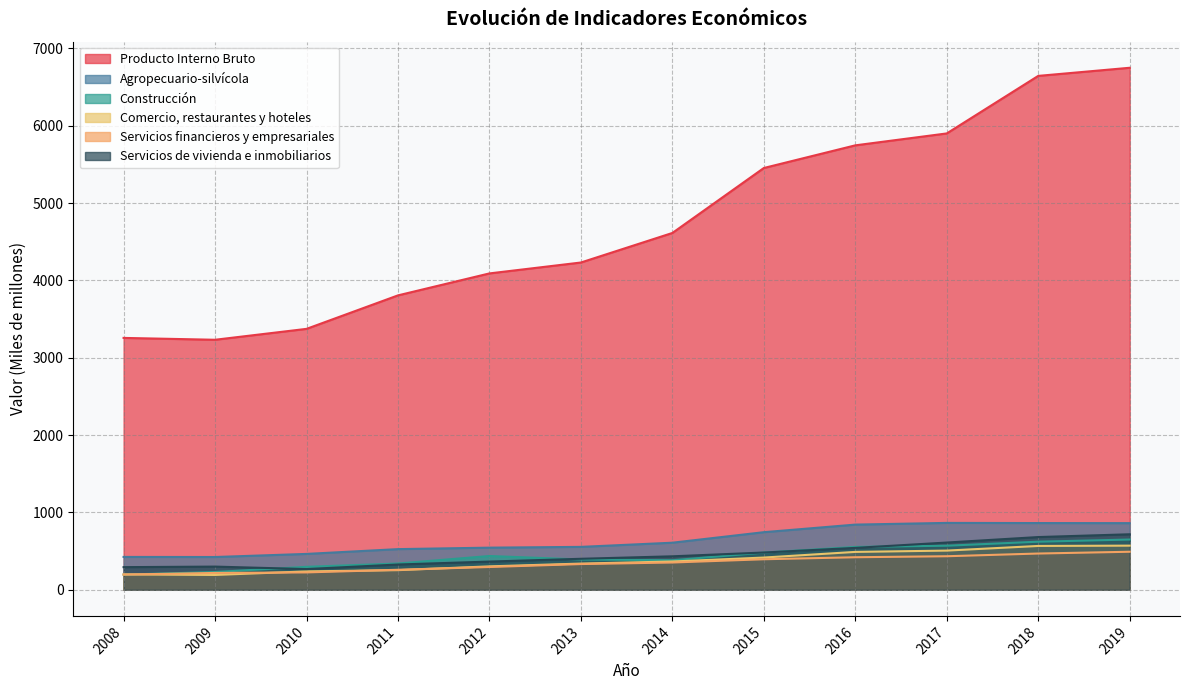

List the labels in order of Comercio, restaurantes y hoteles value, largest first.

2019, 2018, 2017, 2016, 2015, 2014, 2013, 2012, 2011, 2010, 2008, 2009